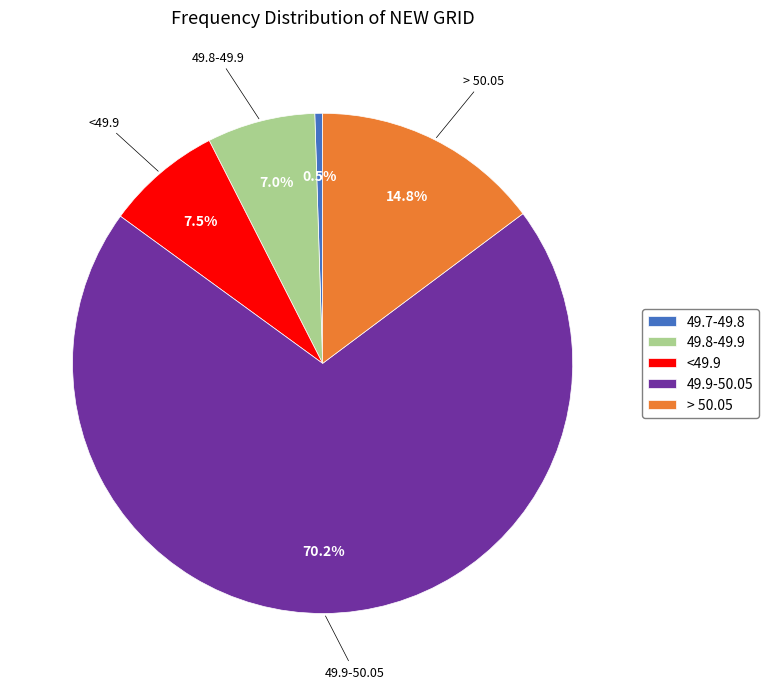

Which slice is the smallest?

49.7-49.8